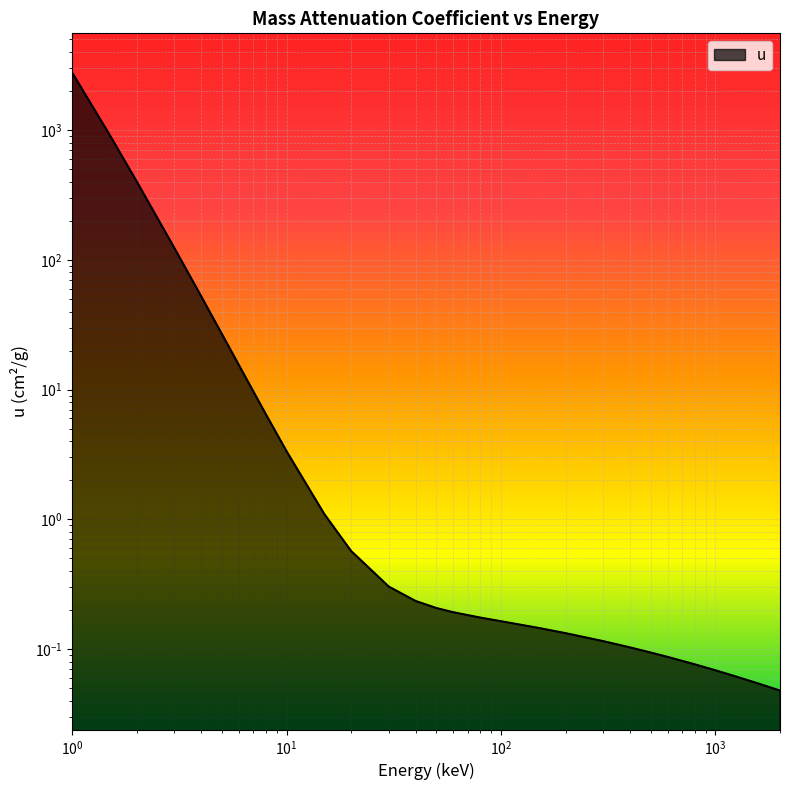

What is the average value?

155.0